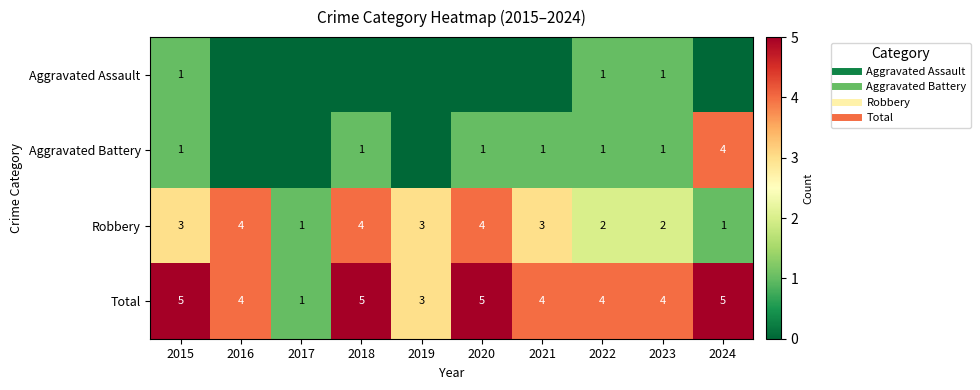

Is the value of Total at 2016 greater than the value of Robbery at 2020?

No